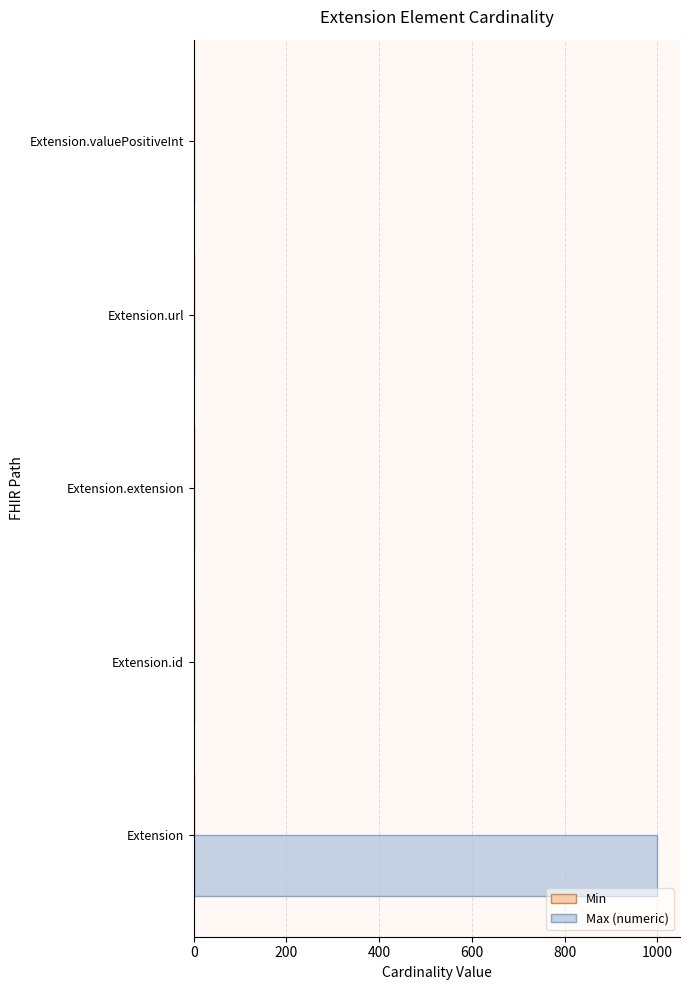

The Max (numeric) series shows 573 at Extension.extension. True or false?

False